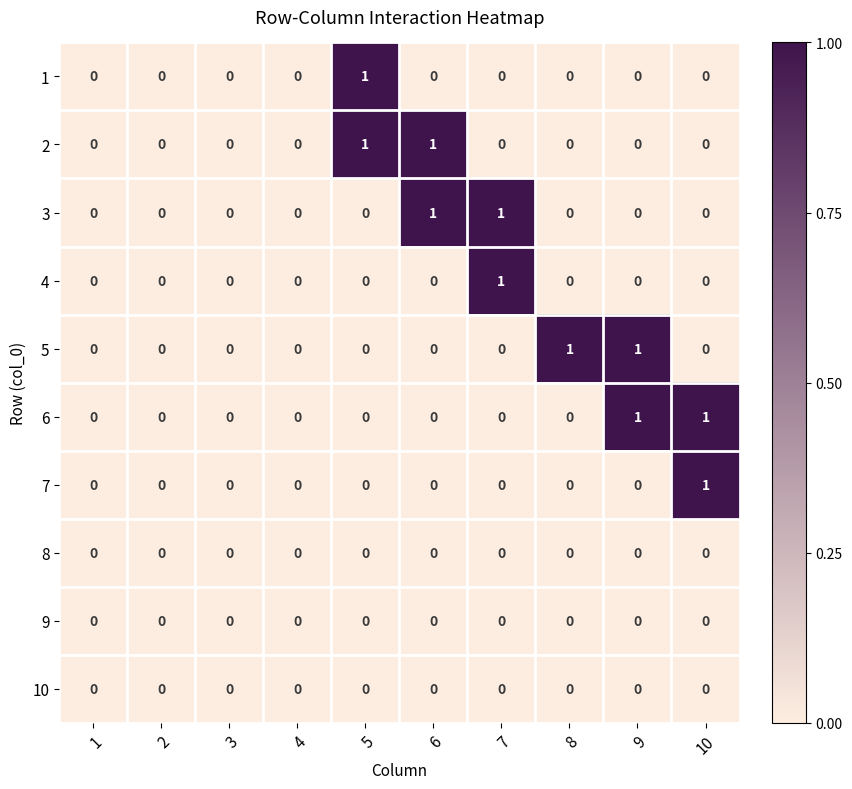

True or false: 4 has a value of 2 at 7.

False